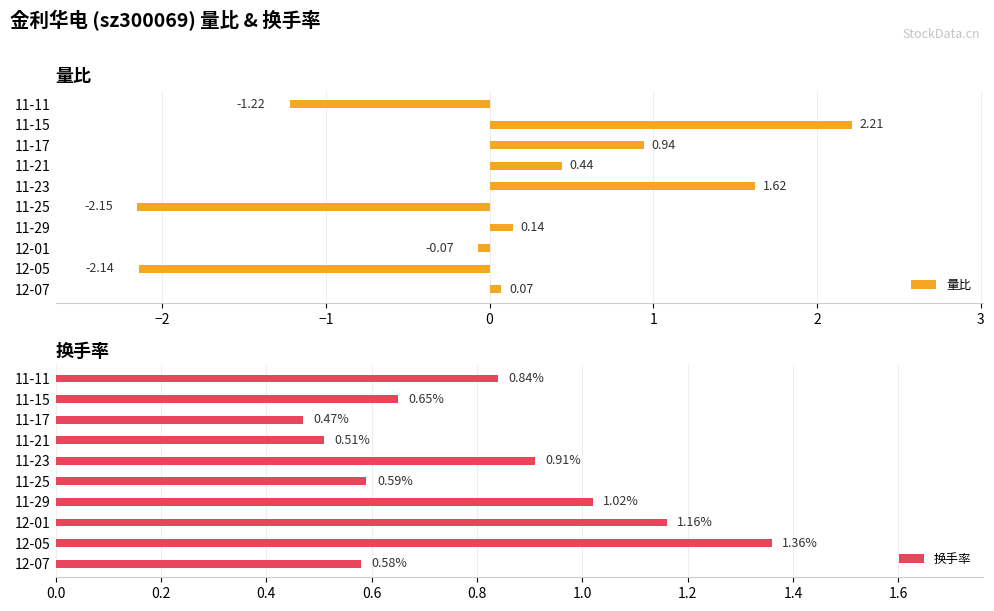

What is the difference between the maximum and minimum values in the 换手率 series?

0.9